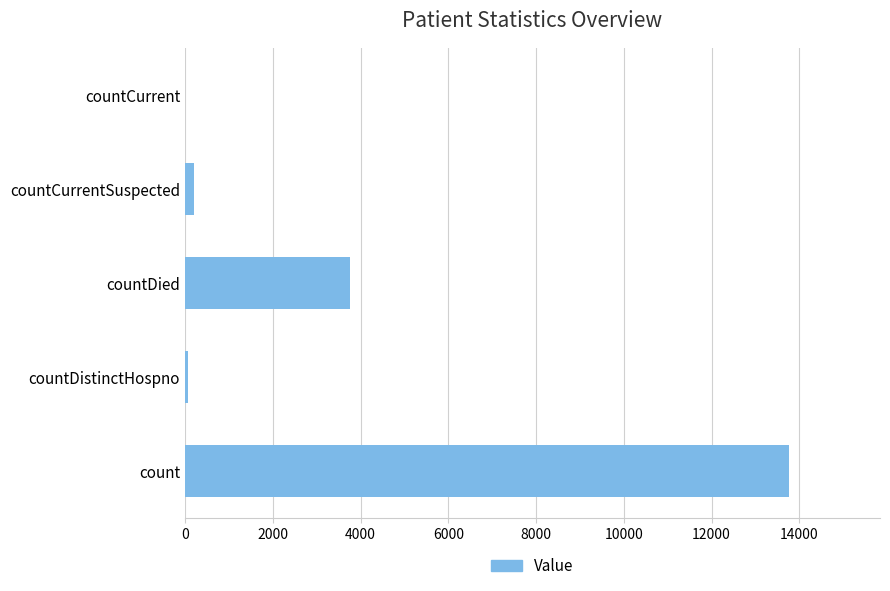

How many series are shown in this chart?

1